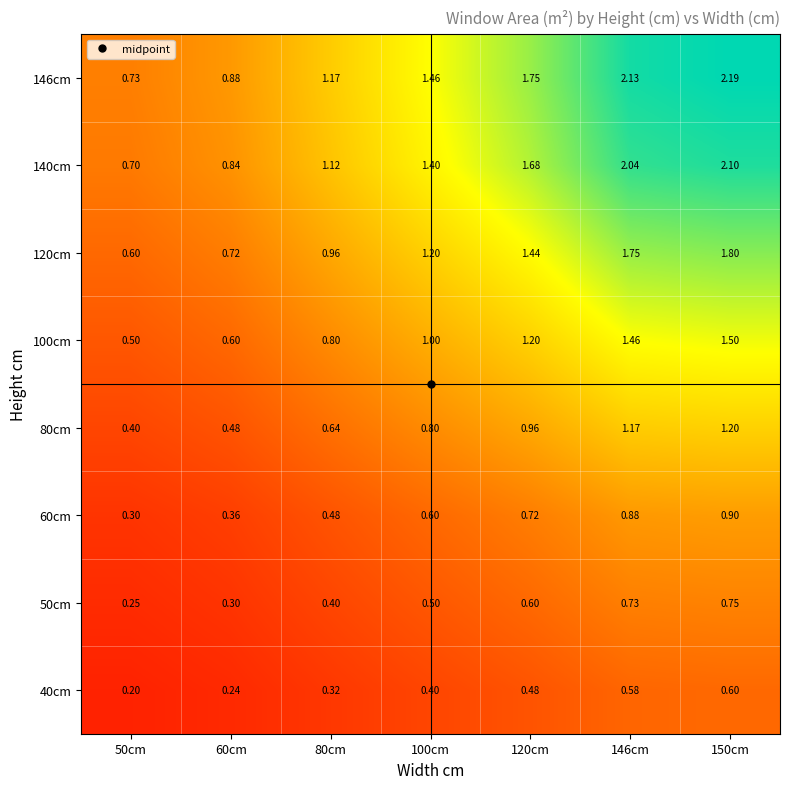

Count the number of categories in the chart.

7